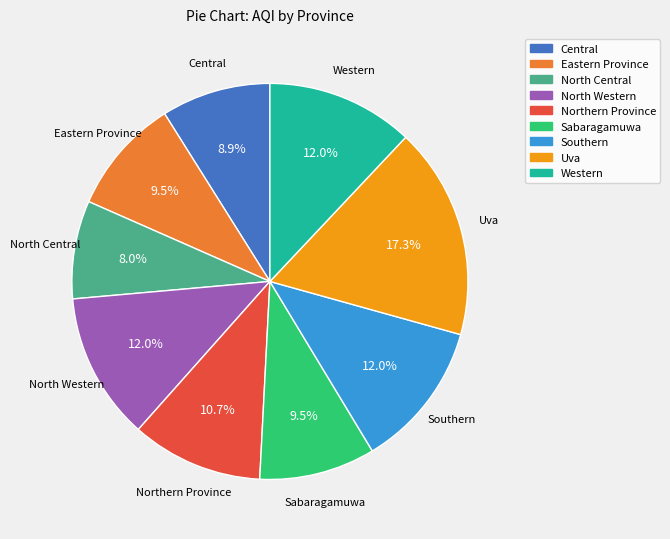

What percentage is NOT represented by Northern Province?

89.3%